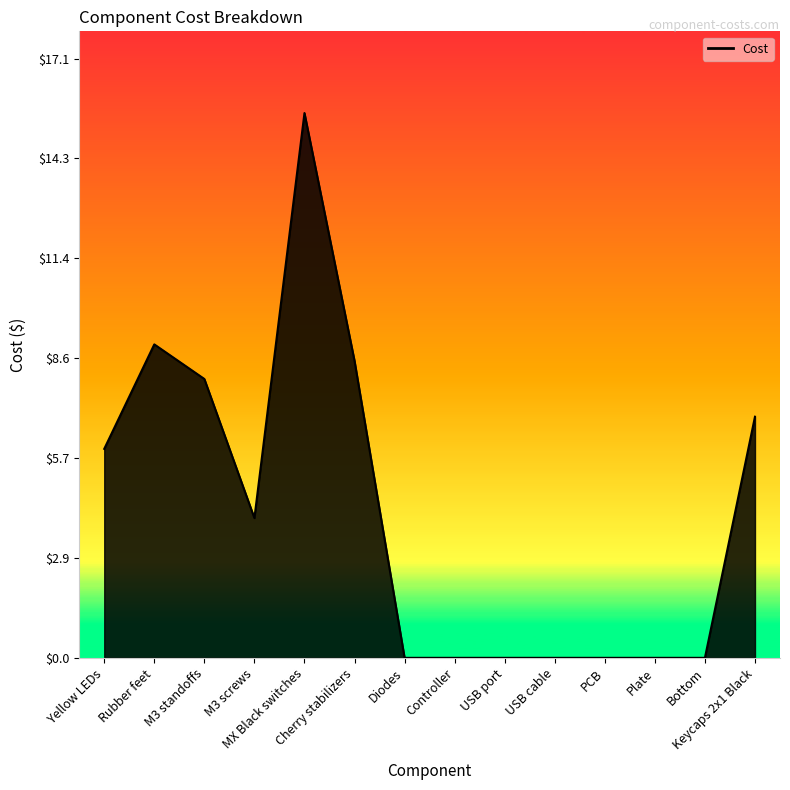

Reading left to right, what are all the values shown in this chart?

6.0	9.0	8.0	4.0	15.6	8.5	0.0	0.0	0.0	0.0	0.0	0.0	0.0	6.9